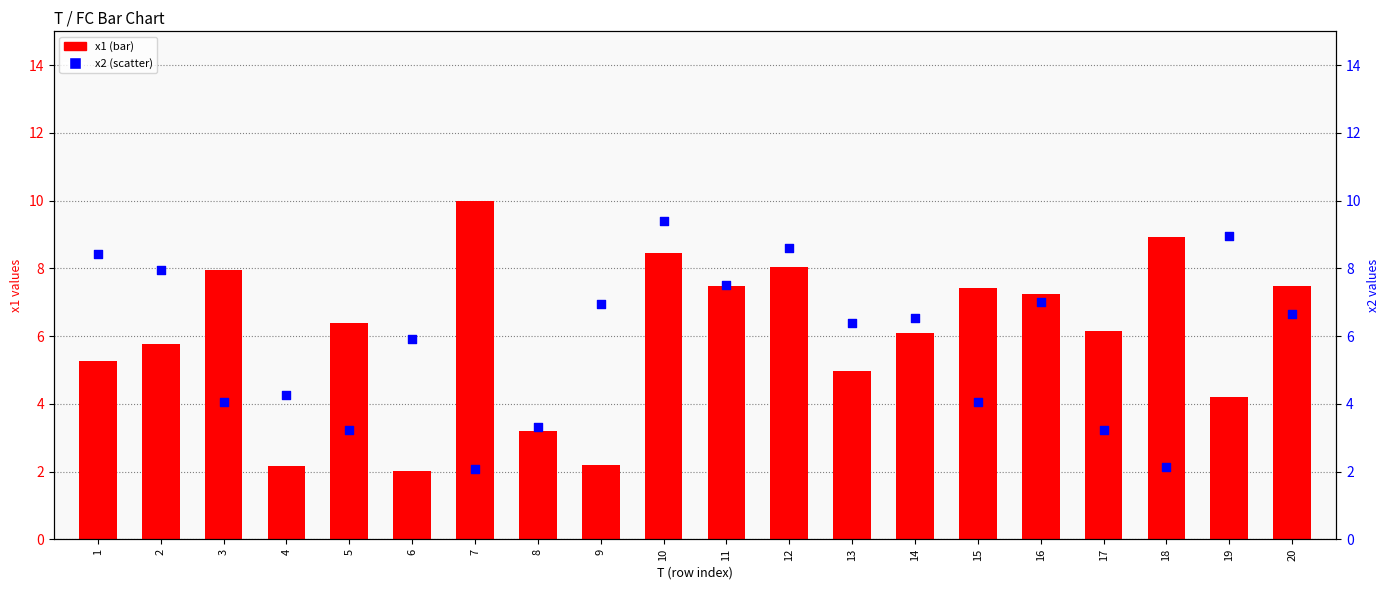

Is the value of x1 at 13 greater than the value of x2 at 11?

No